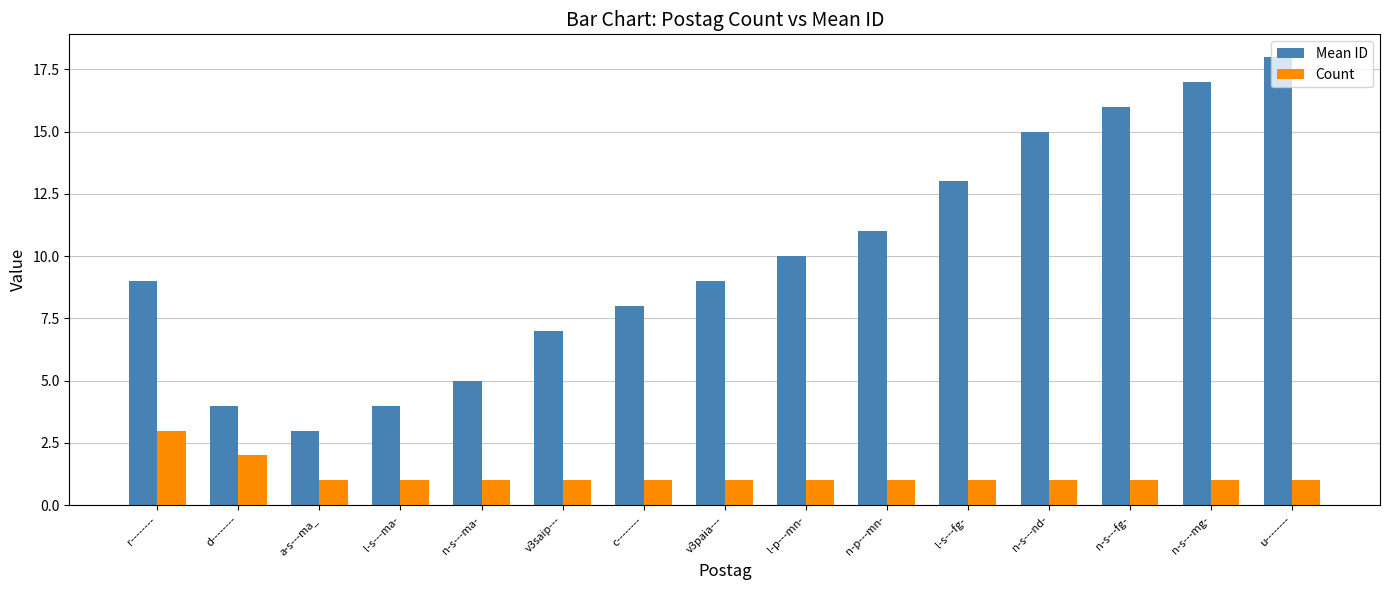

What is the smallest value displayed?

1